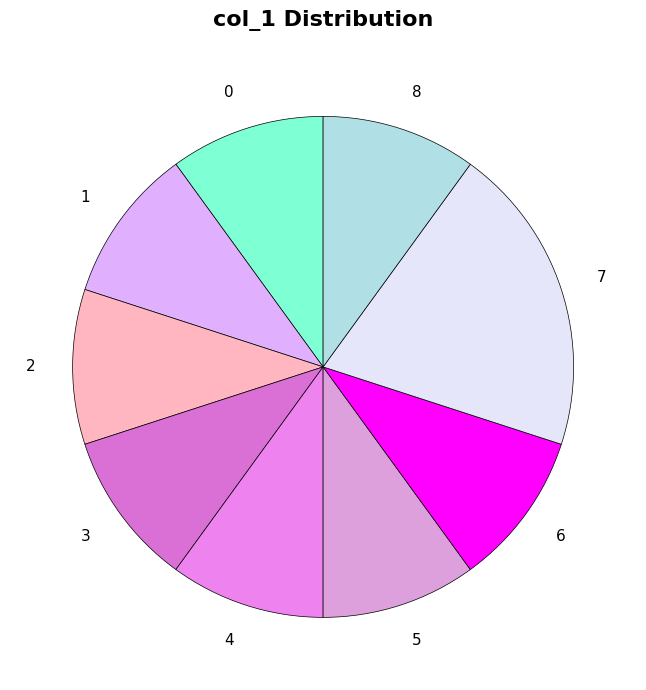

Count the number of slices in the pie.

9